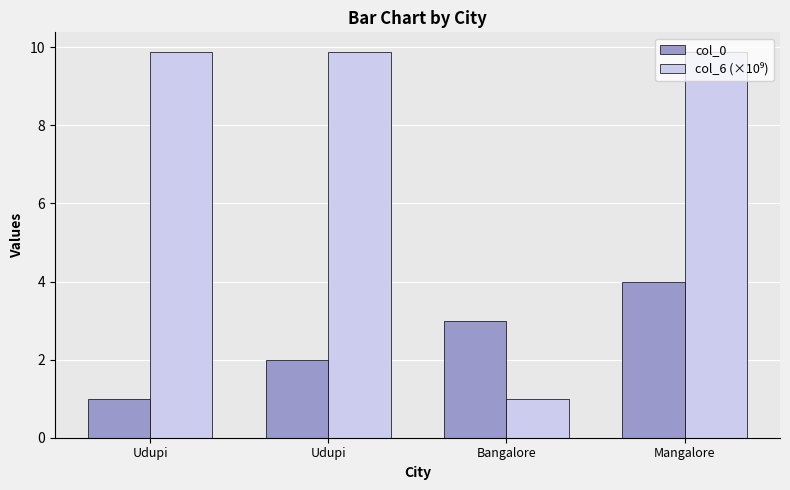

List the labels in order of col_6 (×10⁹) value, smallest first.

Bangalore, Udupi, Udupi, Mangalore